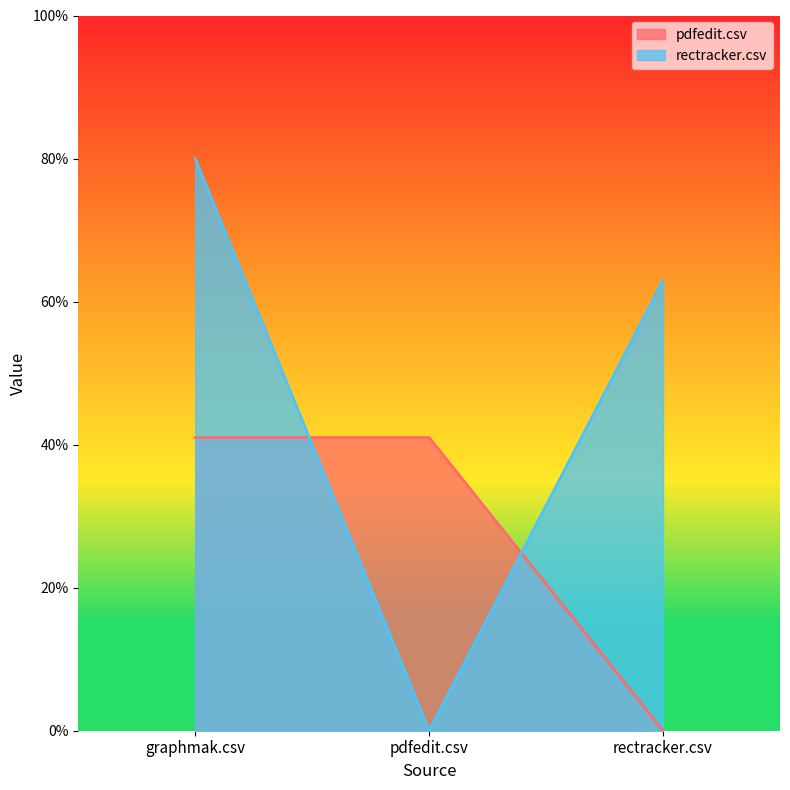

Reading left to right, extract all data points from this chart.

pdfedit.csv: 0.4	0.4	0.0
rectracker.csv: 0.8	0.0	0.6